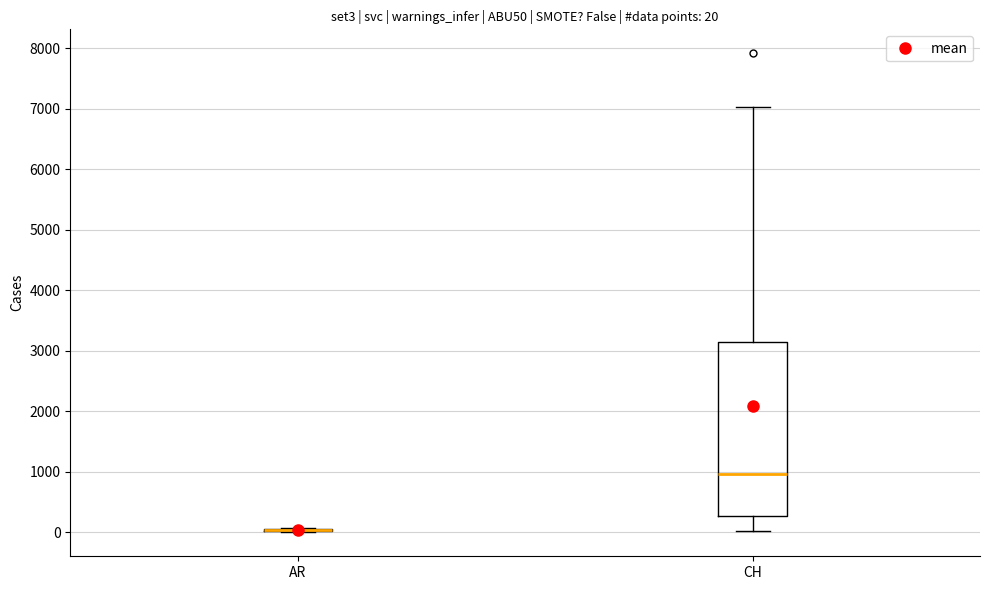

Which box is the tallest, from its lower edge to its upper edge?

CH